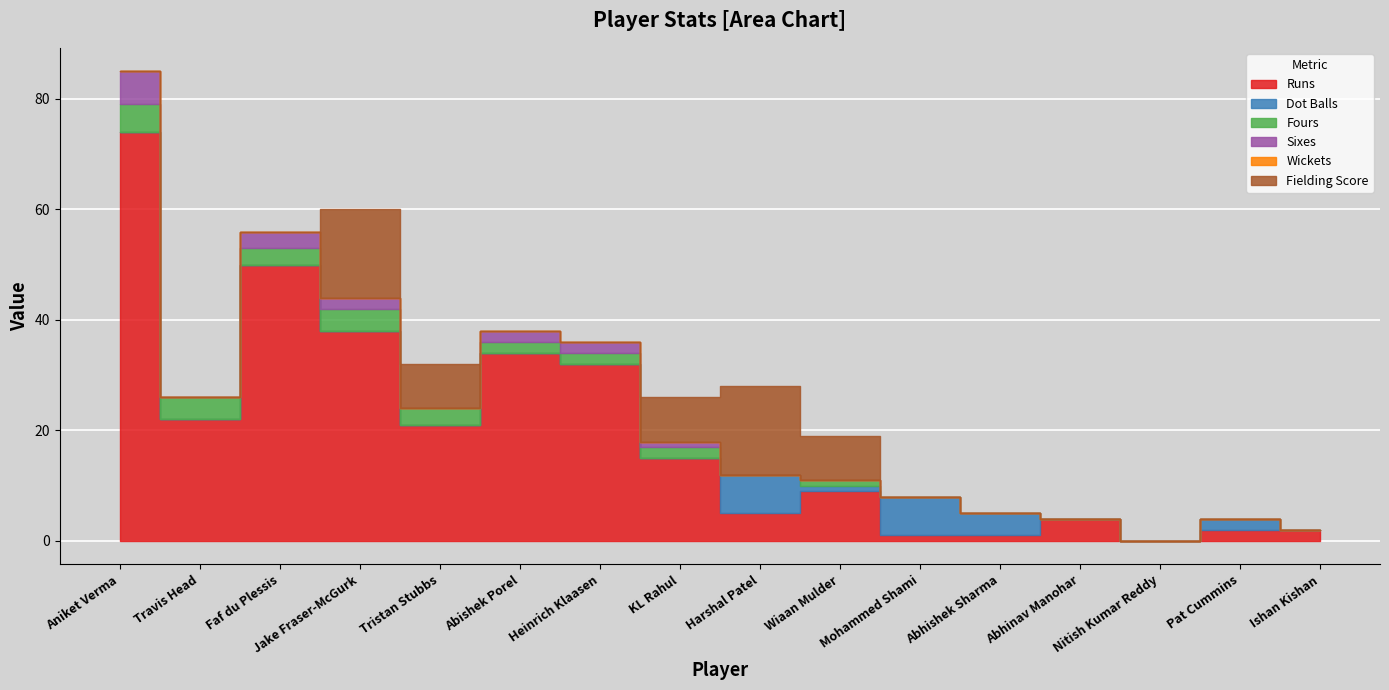

How many values in Dot Balls are above zero?

5